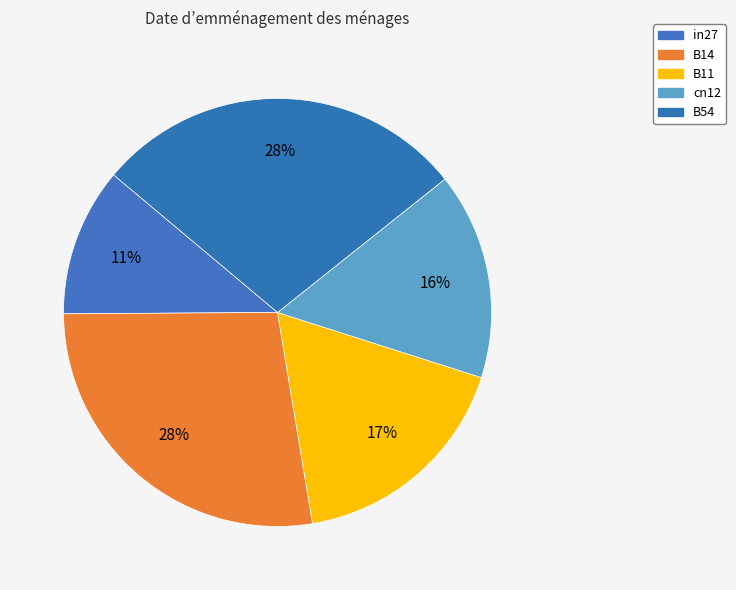

Between cn12 and in27, which is larger?

cn12